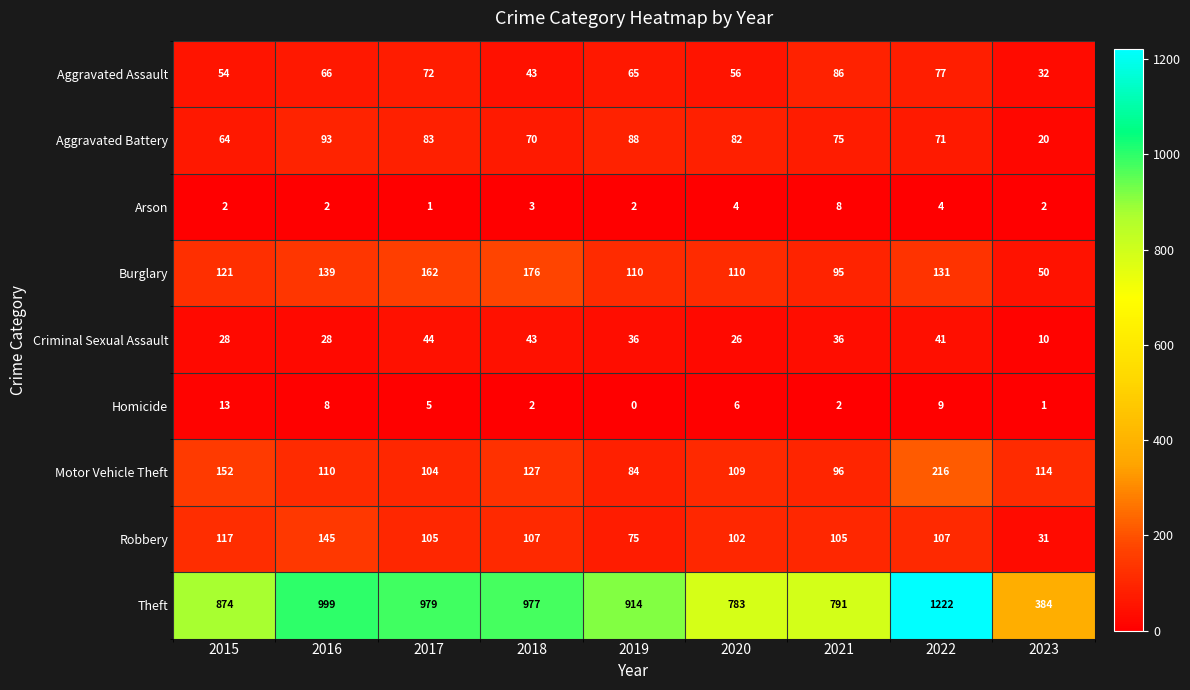

At which category does the chart reach its minimum across all series?

2019